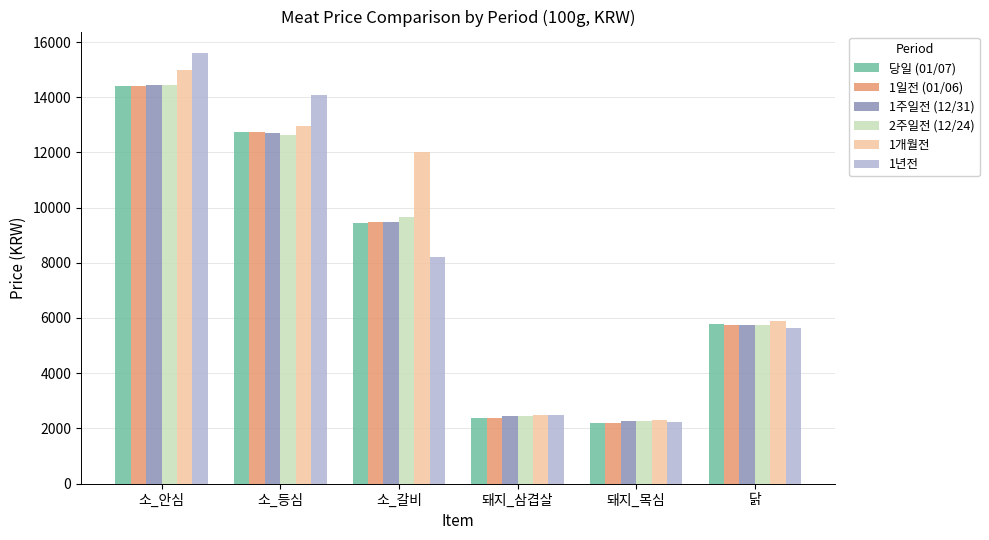

True or false: 1개월전 has a value of 20732 at 소_안심.

False